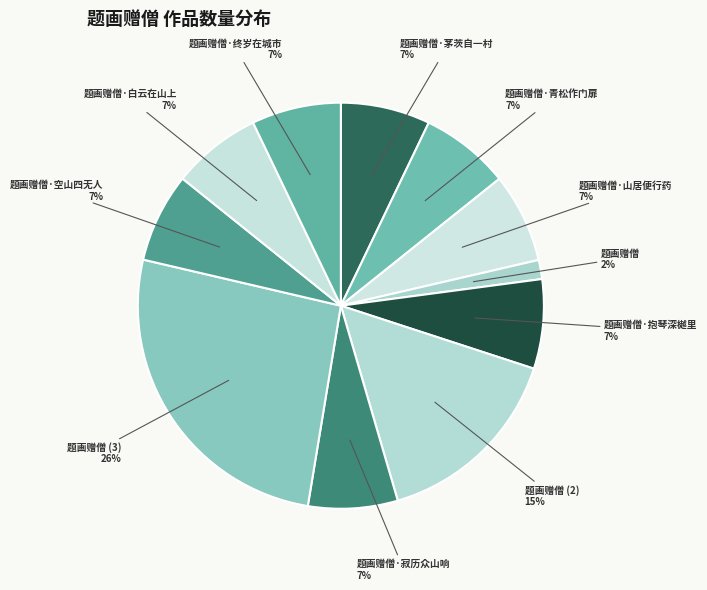

Is 题画赠僧·茅茨自一村 the majority of the pie?

No